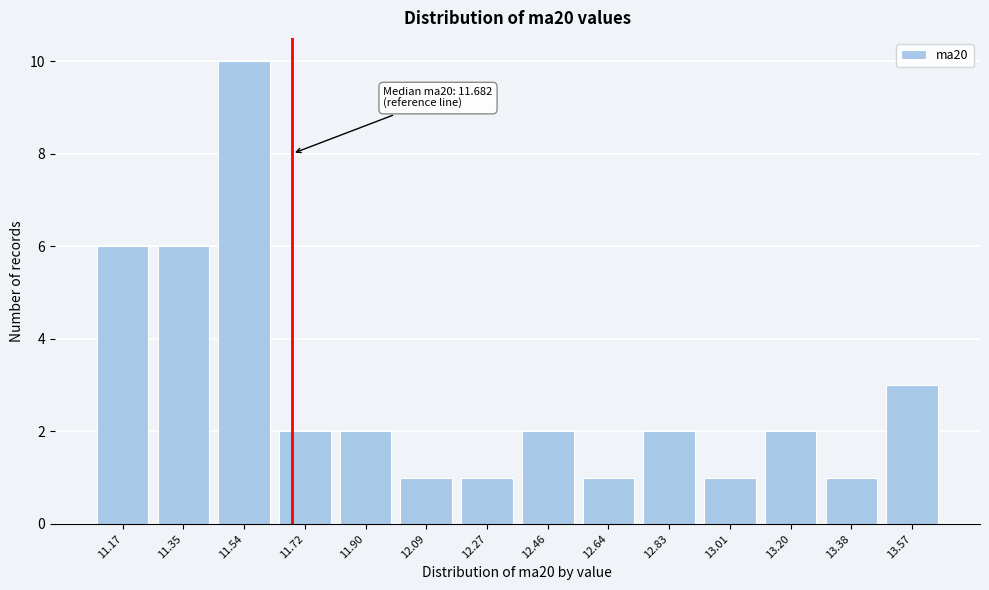

Reading left to right, what are all the values shown in this chart?

6	6	10	2	2	1	1	2	1	2	1	2	1	3